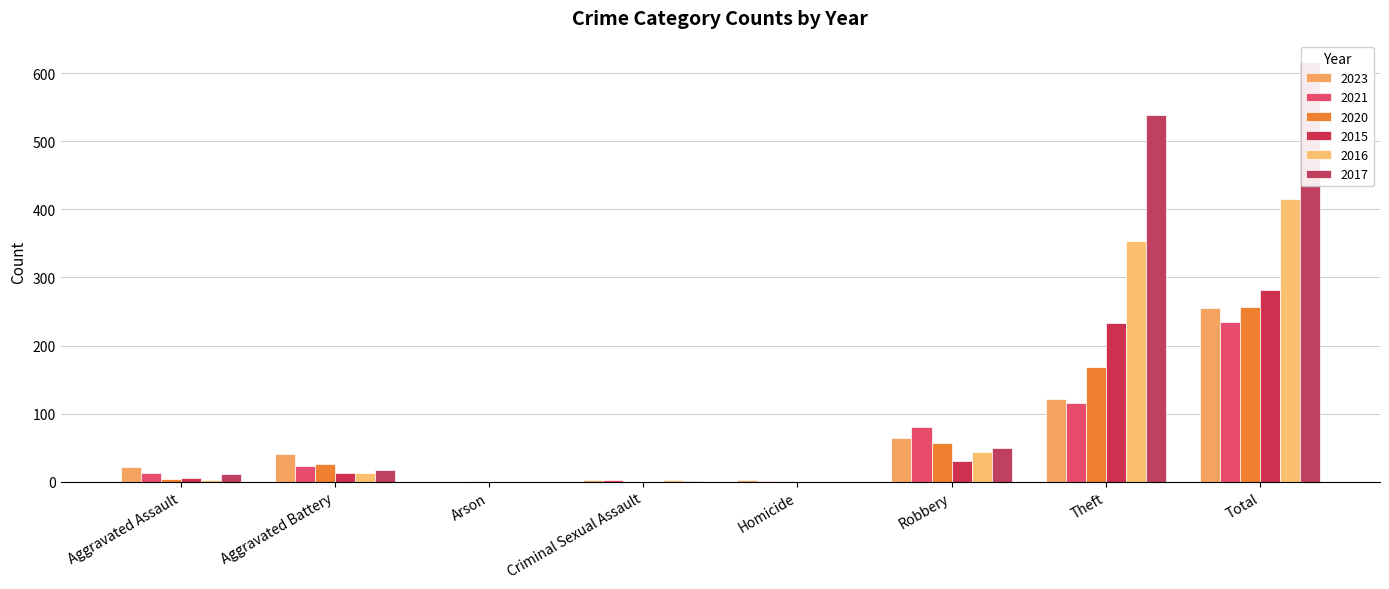

At which category does the chart reach its peak across all series?

Total